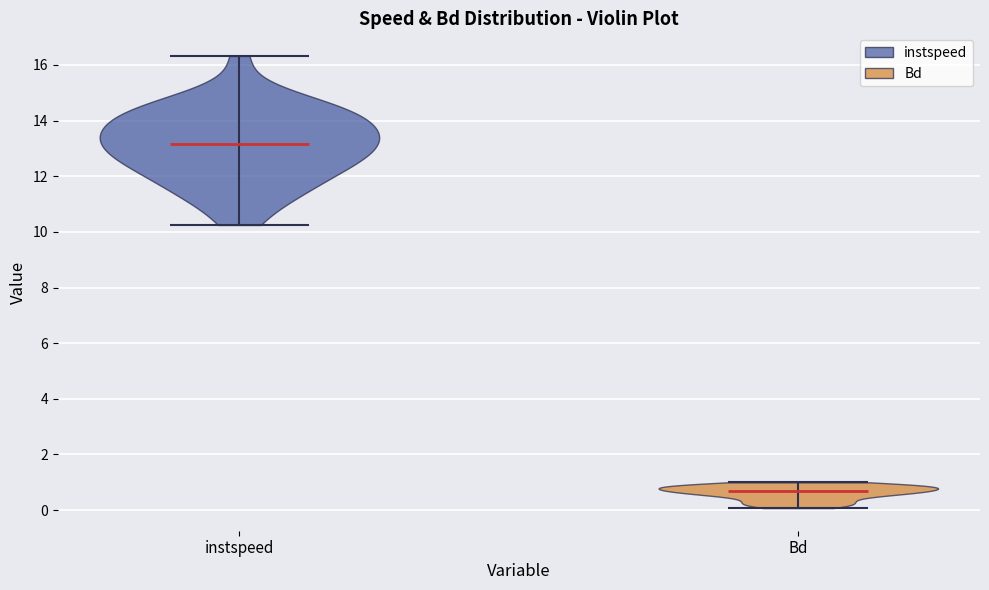

Reading left to right, read every violin against the y-axis: where its median line is, and the lowest and highest points it reaches. The values are not printed on the chart, so give them approximately, as read against the axis.

instspeed: median line 13.2, lowest point 10.2, highest point 16.4
Bd: median line 0.6, lowest point 0.0, highest point 1.0